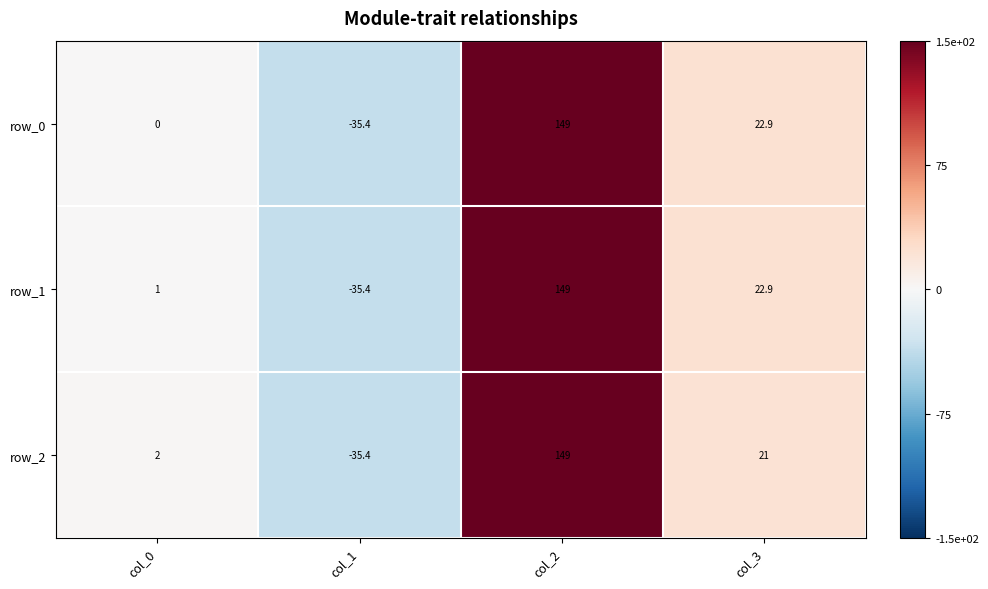

Reading right to left, what are all the values shown in this chart?

row_0: 22.9	149.0	-35.4	0.0
row_1: 22.9	149.0	-35.4	1.0
row_2: 21.0	149.0	-35.4	2.0